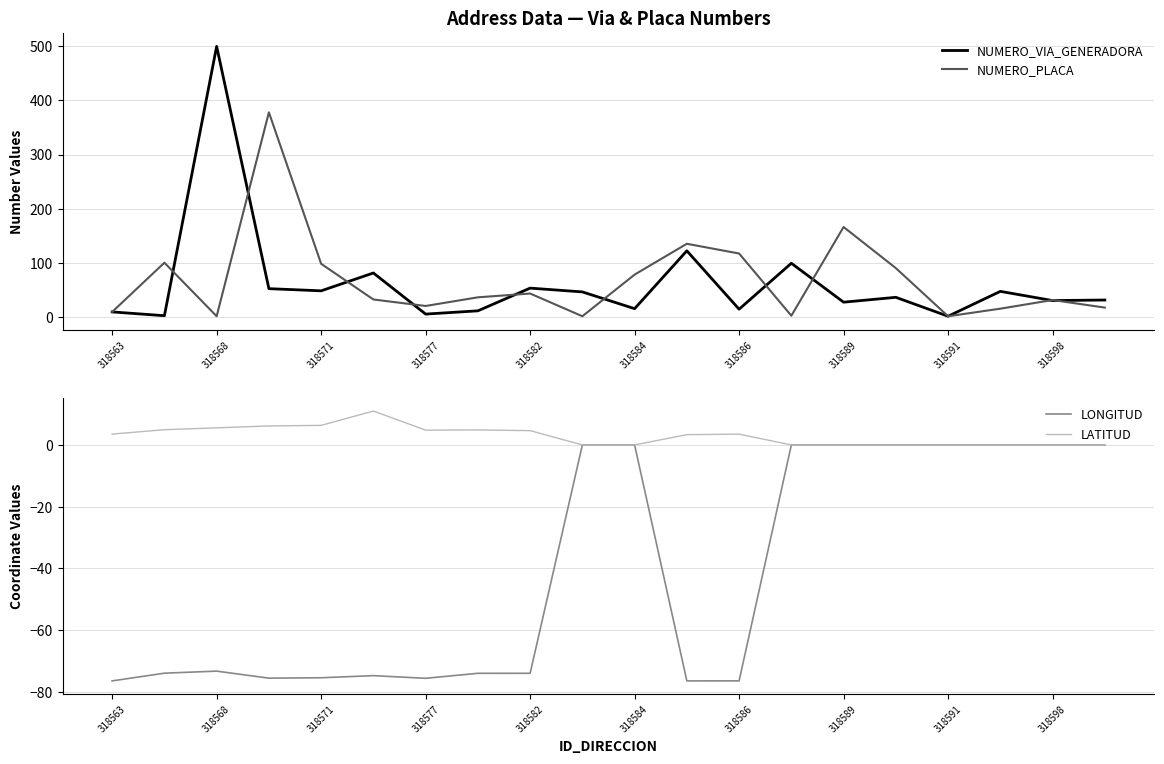

True or false: NUMERO_PLACA has a value of 1 at 318568.

True